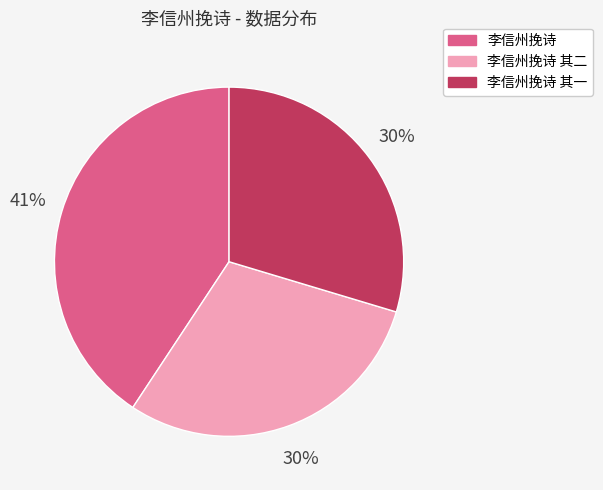

Is there any slice that represents more than half of the pie?

No